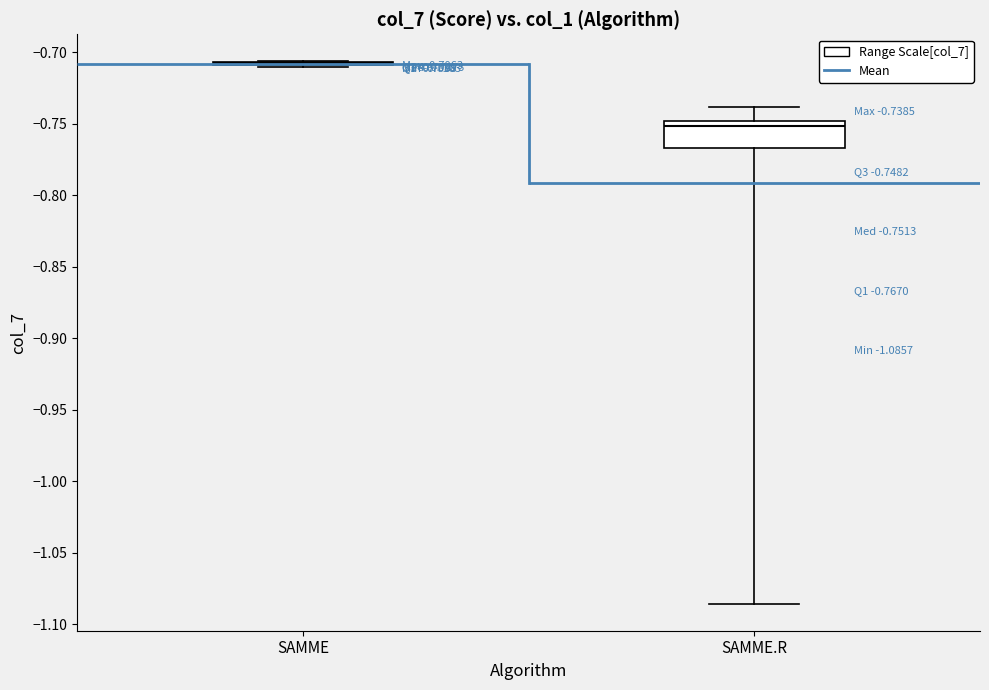

Comparing the boxes themselves (not the whiskers), which one is the tallest?

SAMME.R